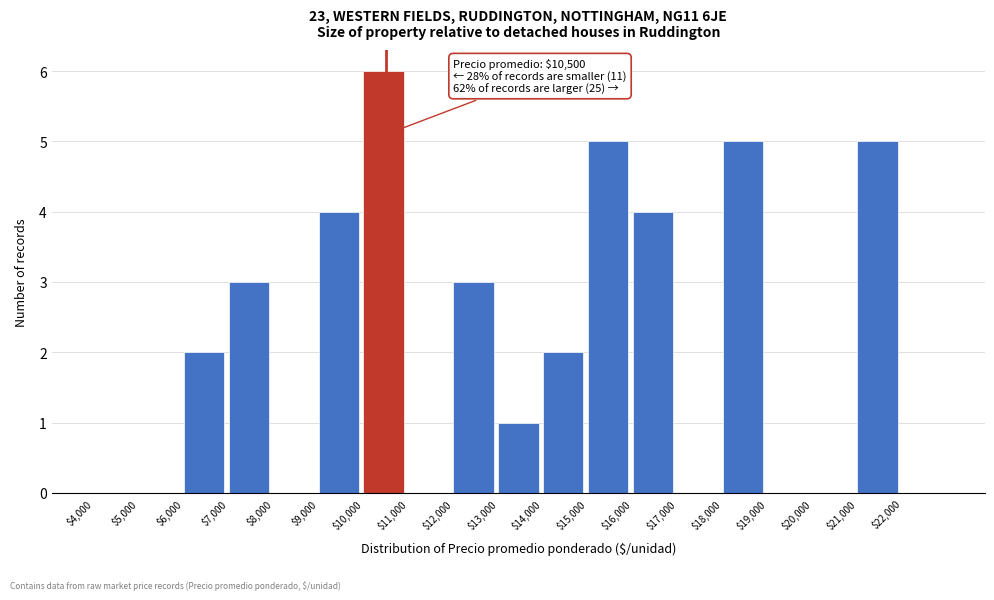

Which range on the x-axis has the tallest bar?

10000 to 11000